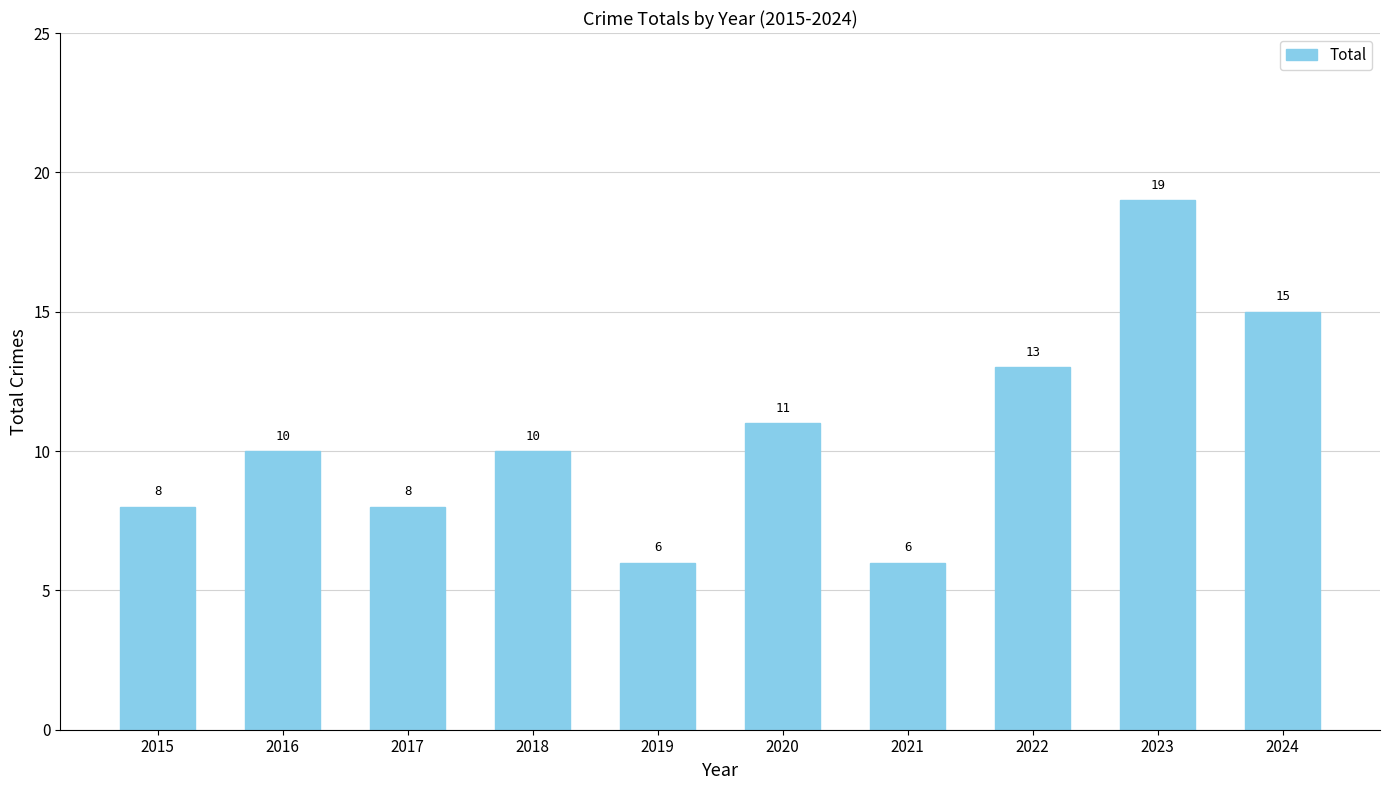

Reading left to right, what are all the values shown in this chart?

8	10	8	10	6	11	6	13	19	15